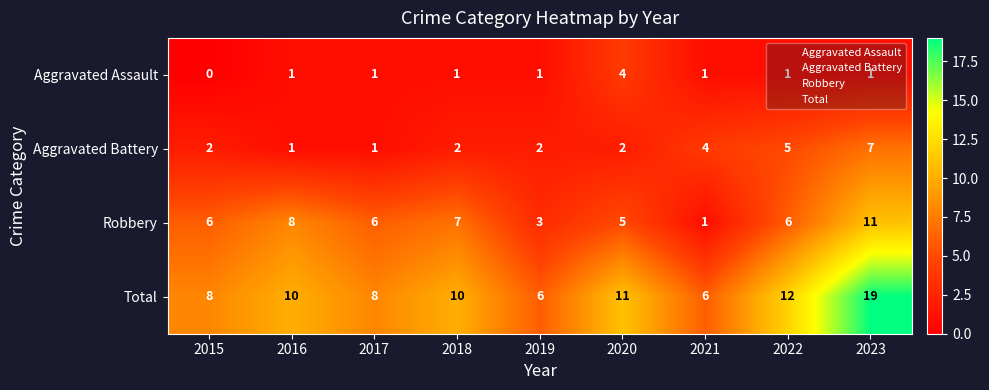

At which category is the sum across all series the highest?

2023